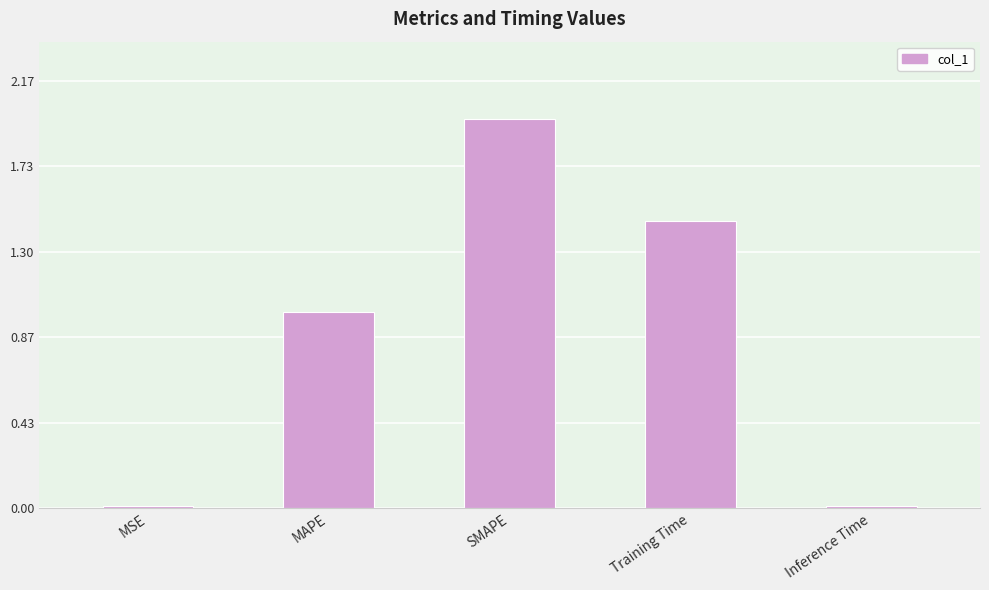

What is the difference between the second highest and minimum values?

1.4